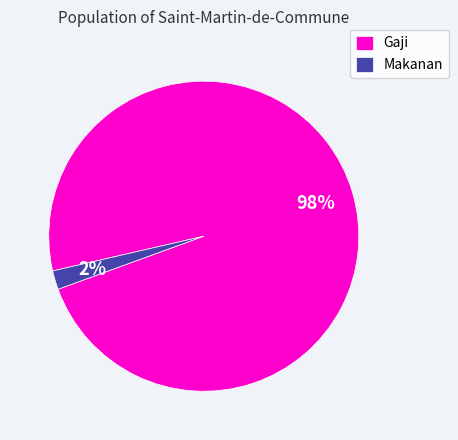

Rank the categories by value from lowest to highest.

Makanan, Gaji